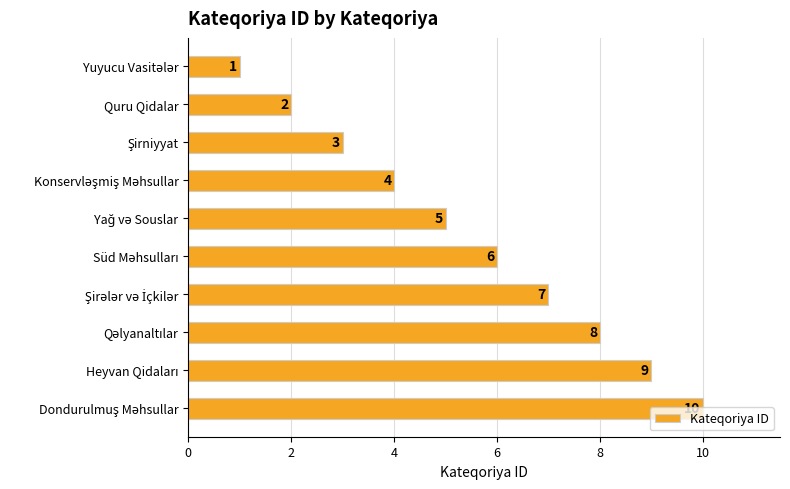

What is the difference between the maximum and minimum values?

9